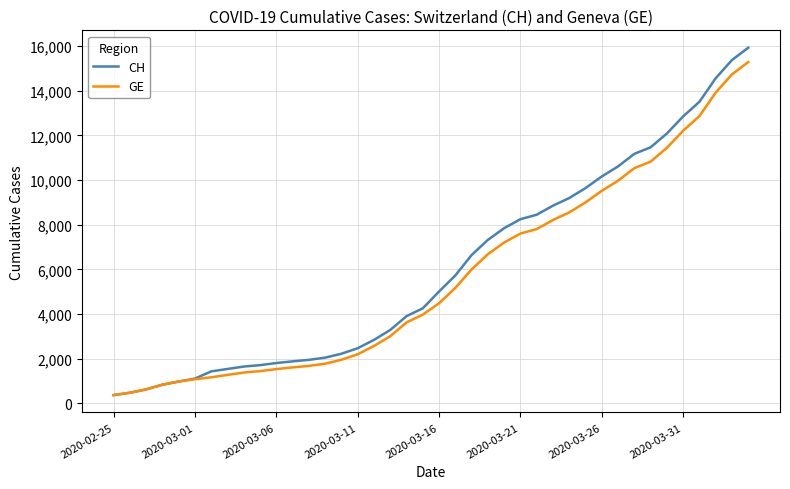

Which series has the largest range (max minus min)?

CH